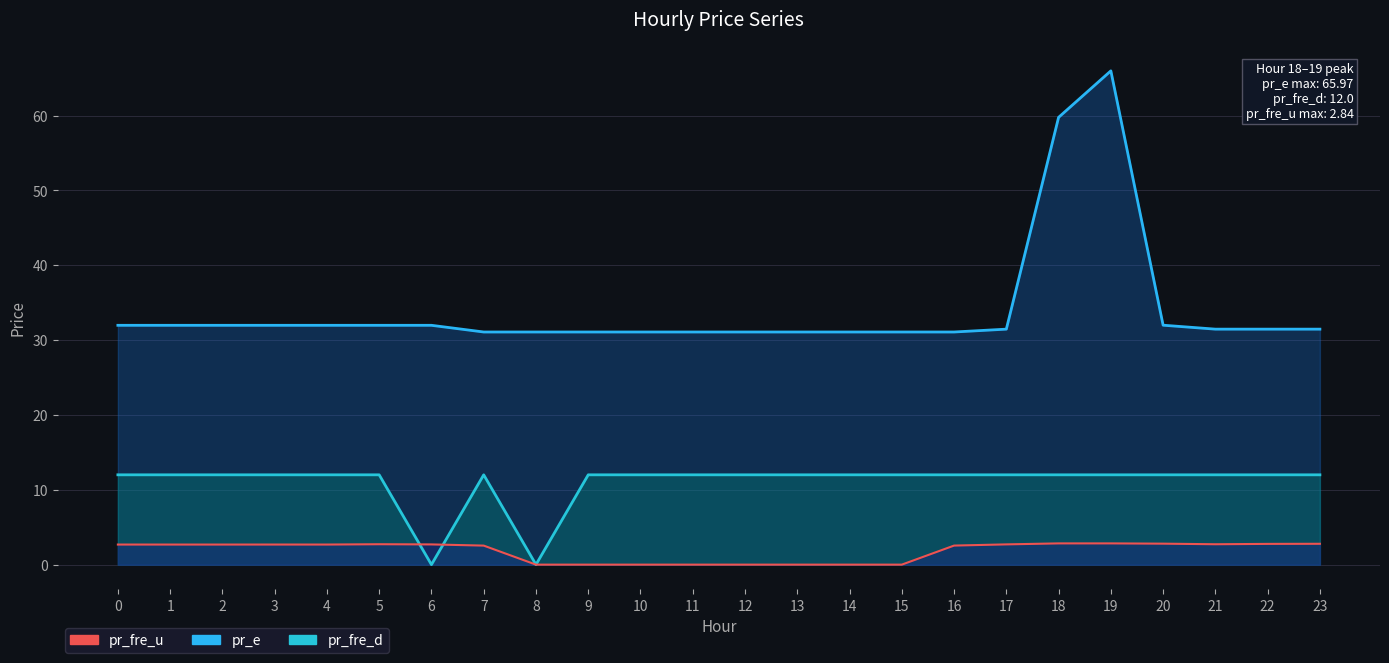

At which category does pr_fre_d reach its first local valley?

6